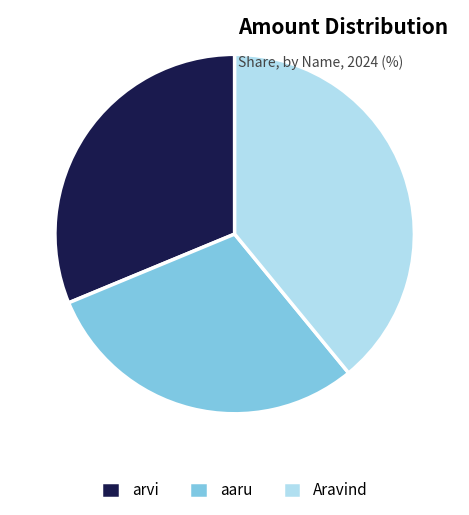

Is it true that aaru is 37% of the pie?

False